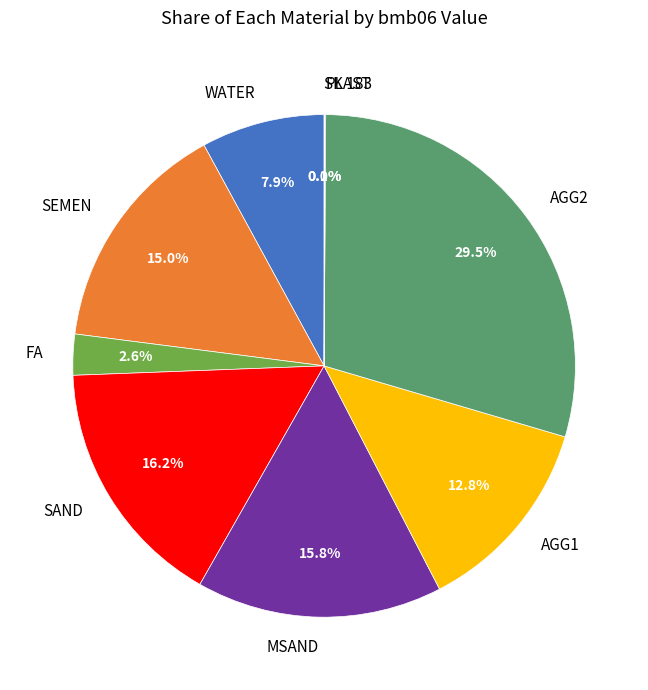

What percentage is the SAND slice, to the nearest percent?

16%